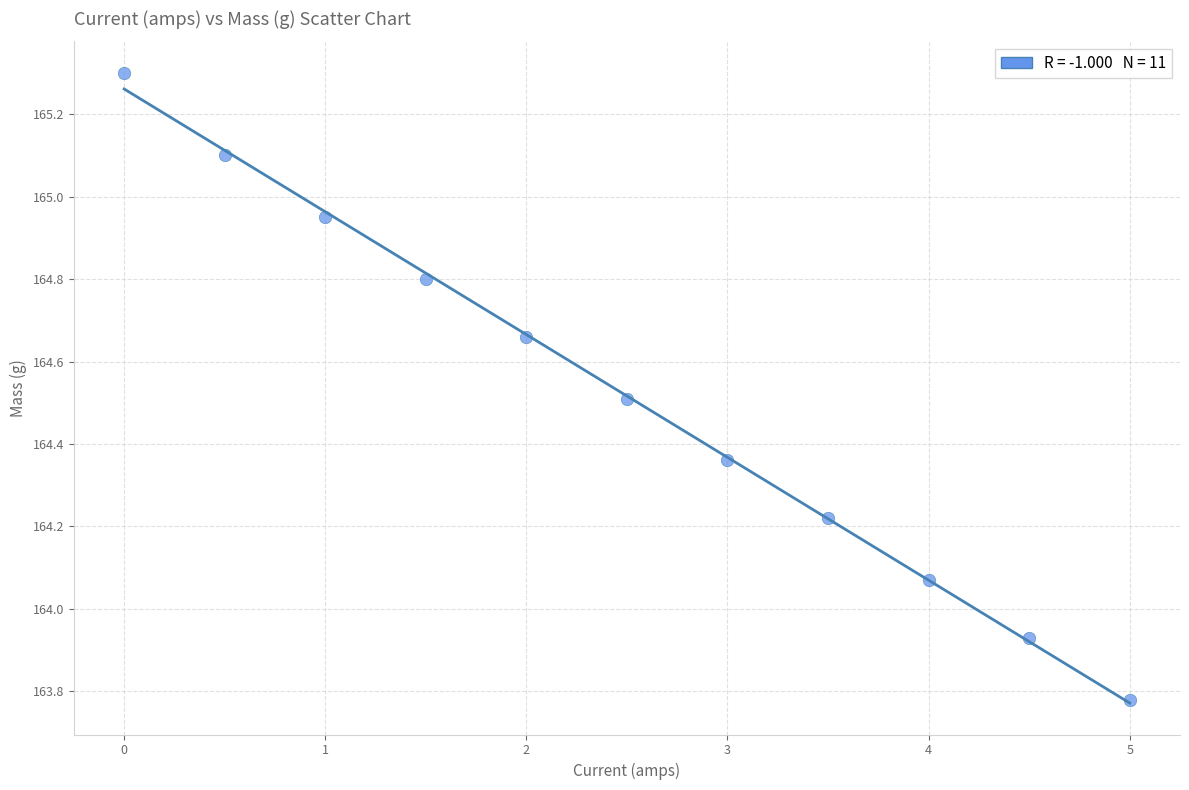

What is the average Y value?

164.5